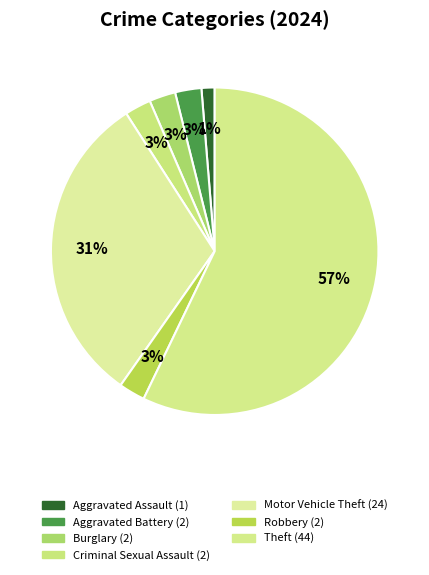

How many segments does this pie chart have?

7